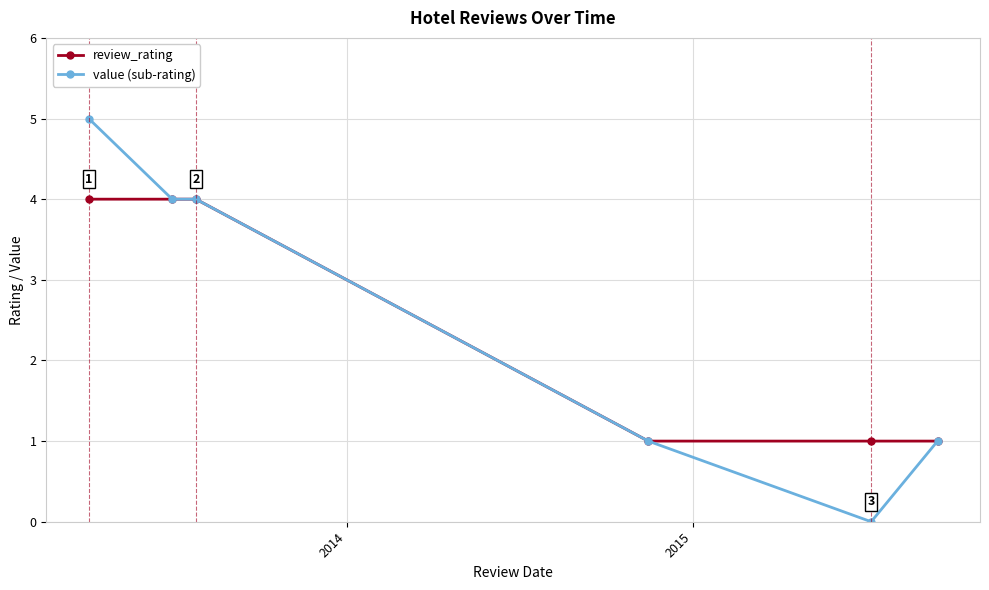

Reading left to right, extract all data points from this chart.

review_rating: 4	4	4	1	1	1
value (sub-rating): 5	4	4	1	0	1